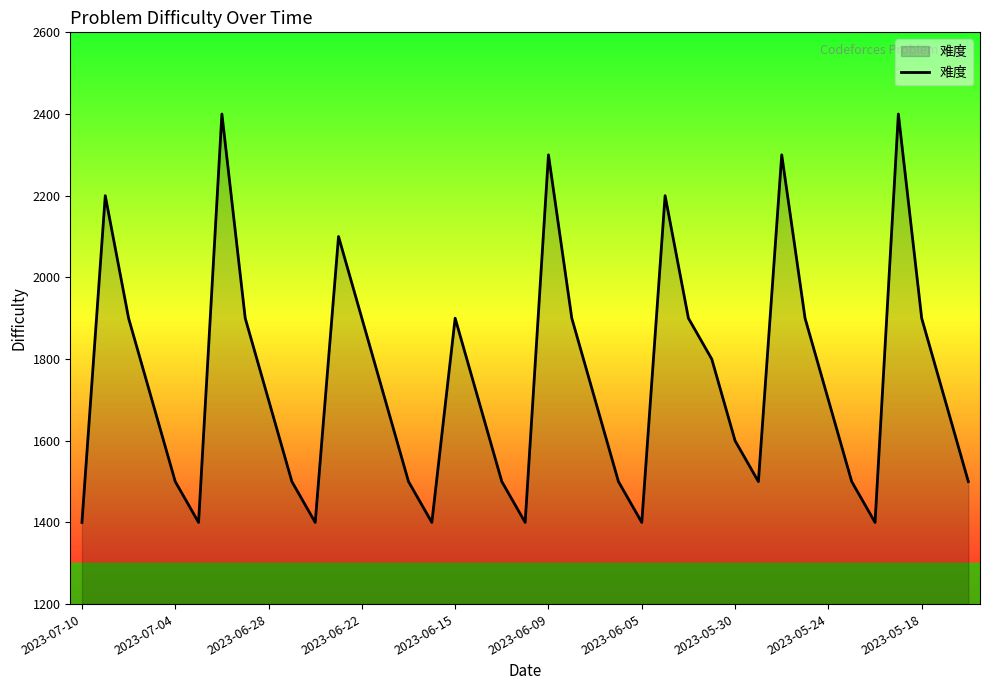

What is the smallest value displayed?

1400